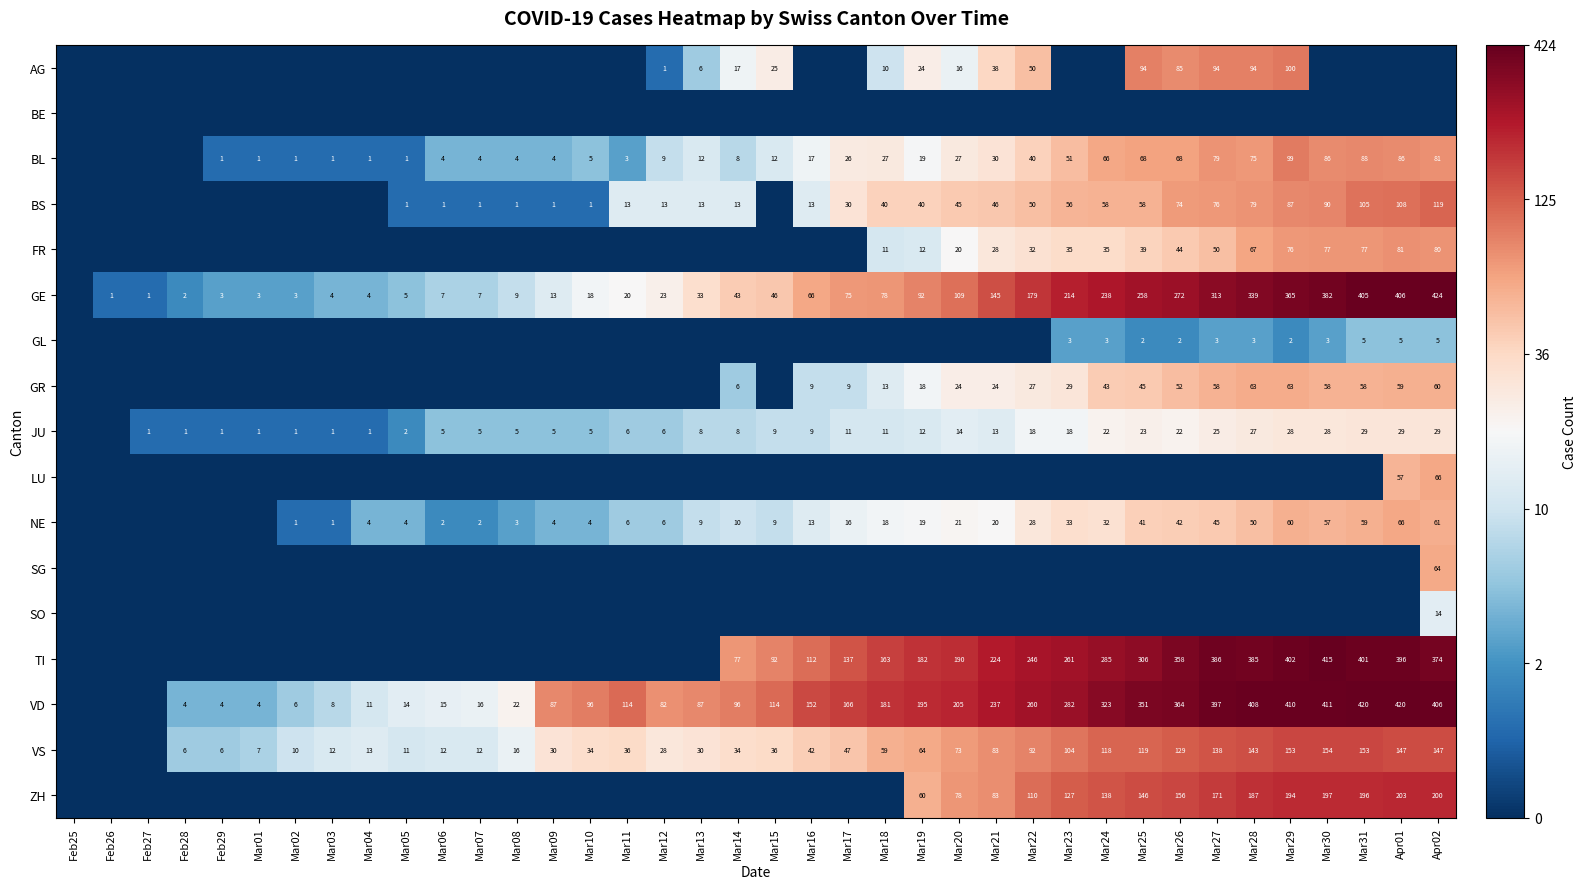

The value of AG at Mar25 is 2.0. True or false?

False